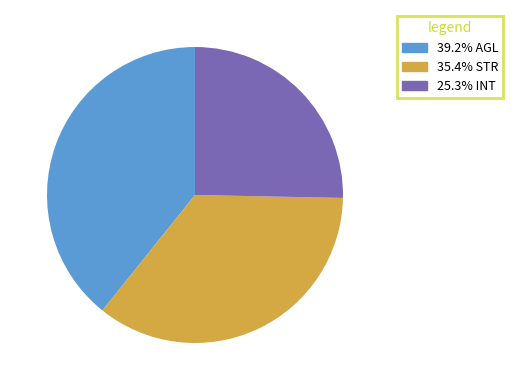

Is there a majority slice in this chart?

No